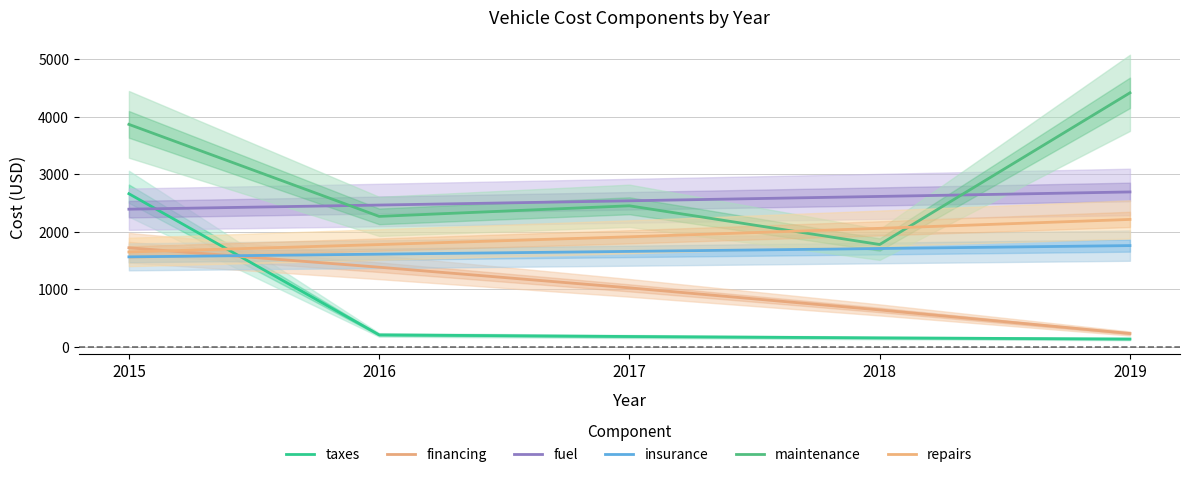

True or false: fuel and financing intersect in this chart.

False